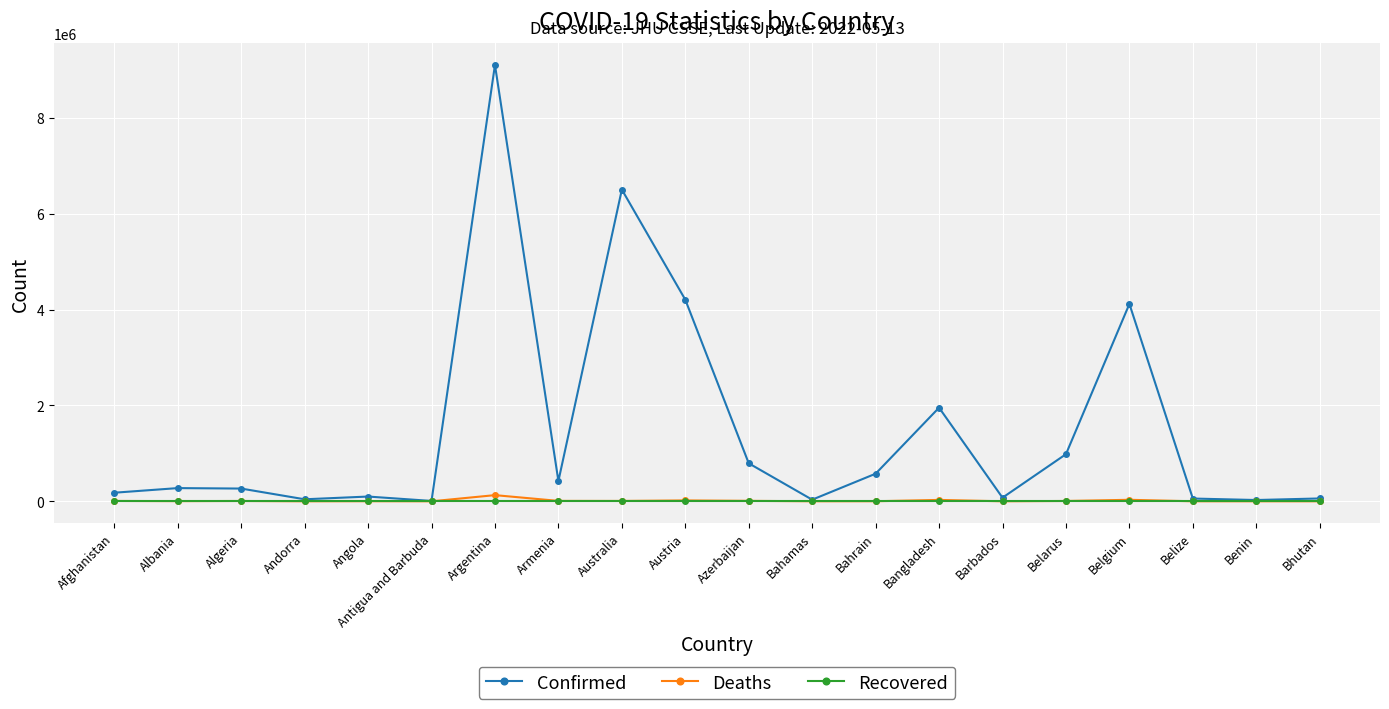

What is the difference between the highest and lowest values at Azerbaijan?

792638